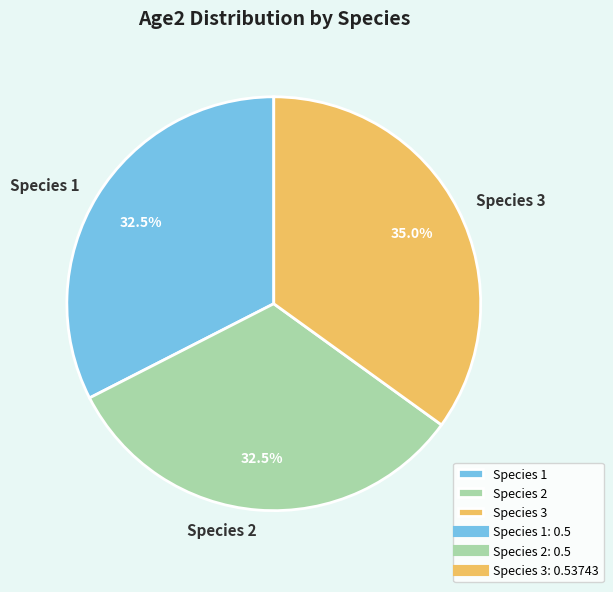

To the nearest percent, what is the average slice percentage?

33%